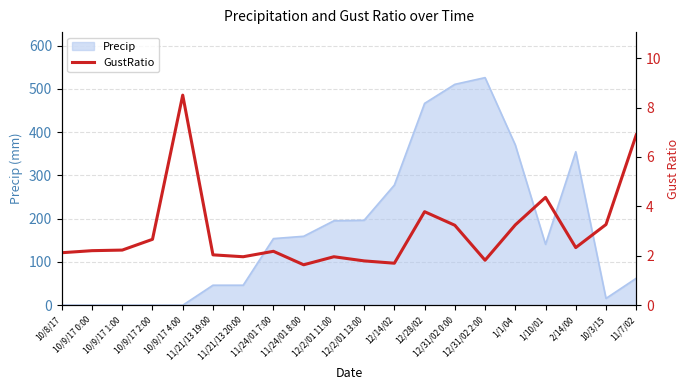

What position from the left is 12/2/01 11:00?

10